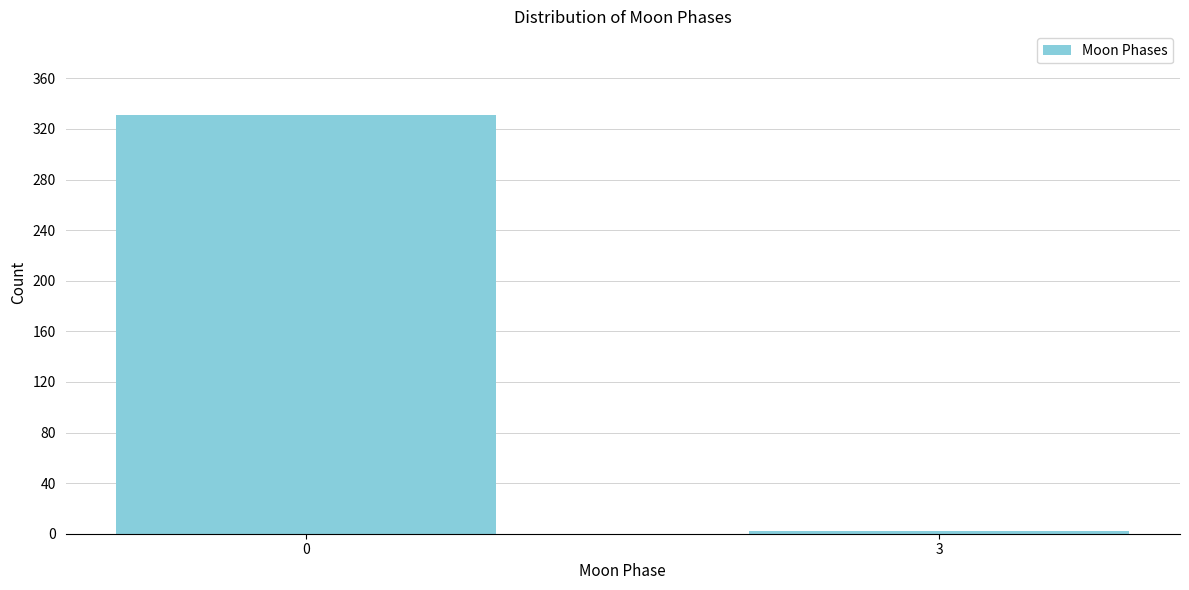

Reading left to right, transcribe all the data shown in this chart.

331	2